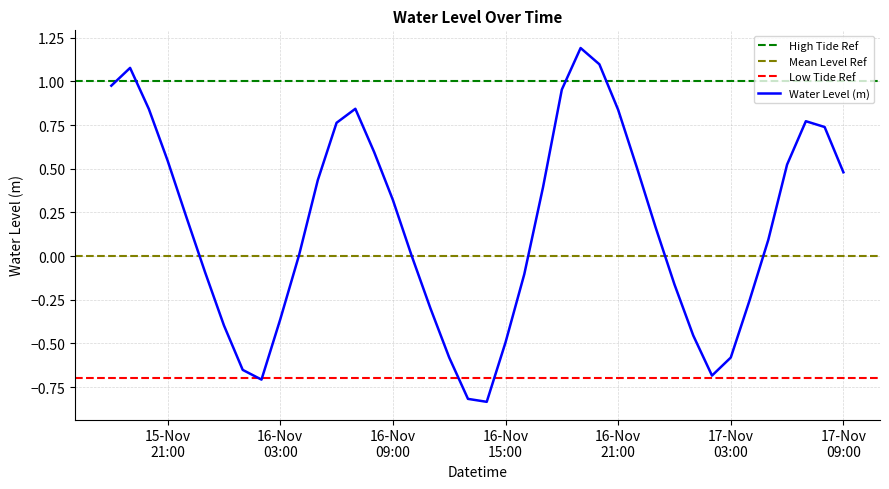

Between 2024-11-16 10:00:00 and 2024-11-16 01:00:00, which is larger?

2024-11-16 10:00:00